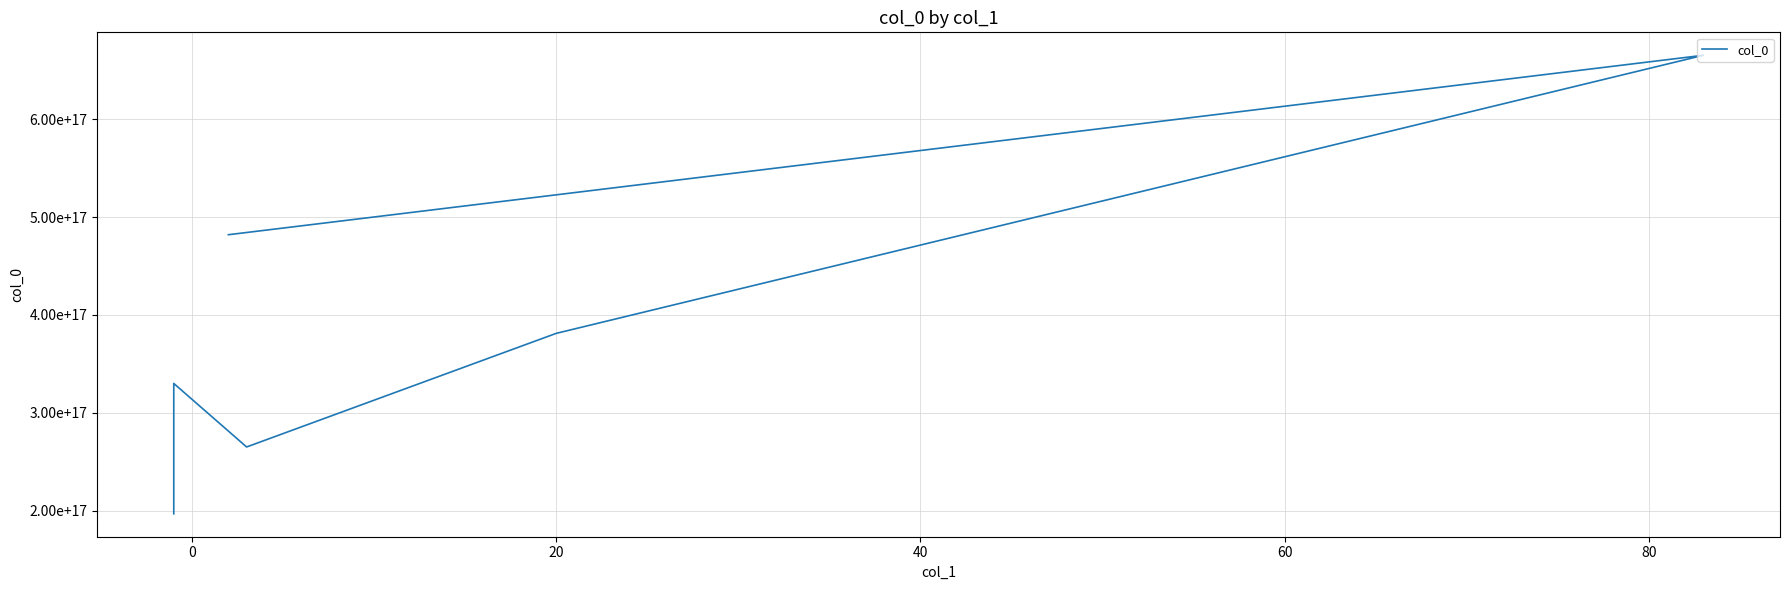

Where is the data nearest to the value 431012600801722368?

20